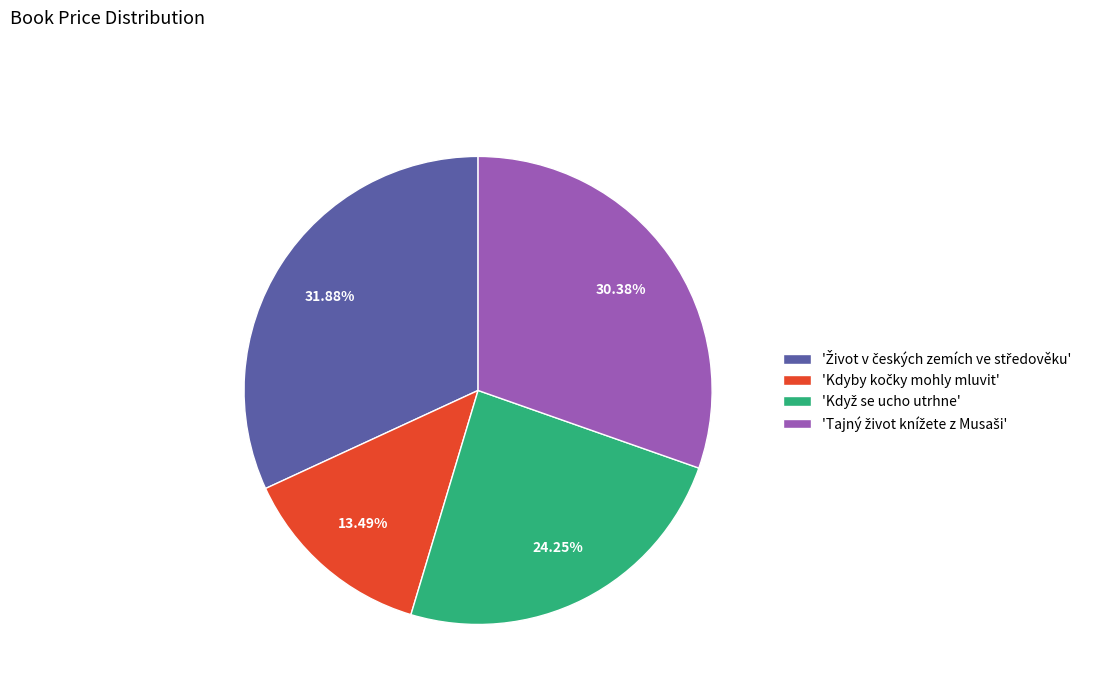

Is there a majority slice in this chart?

No